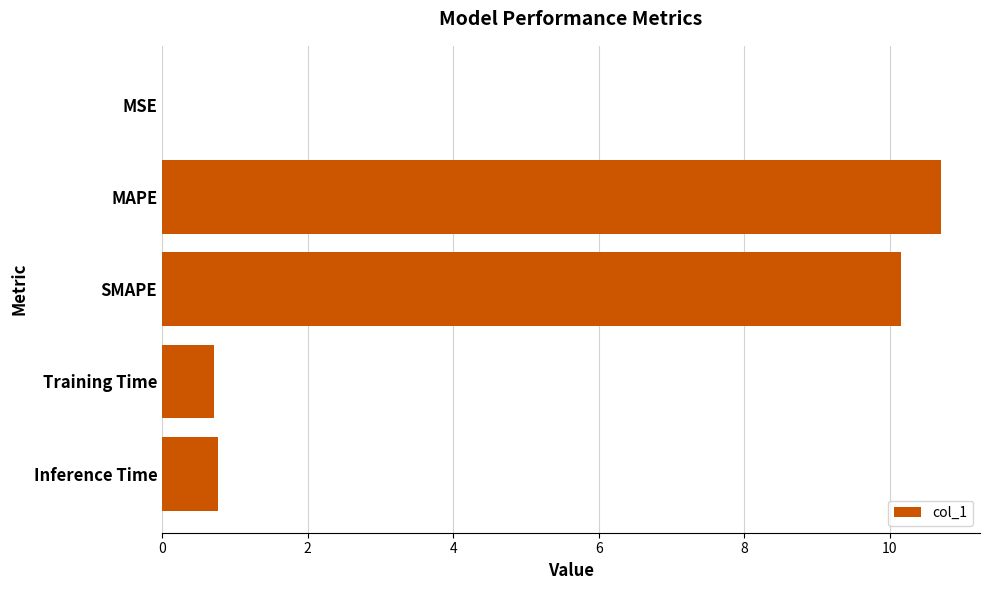

What is the sum of all values?

22.3